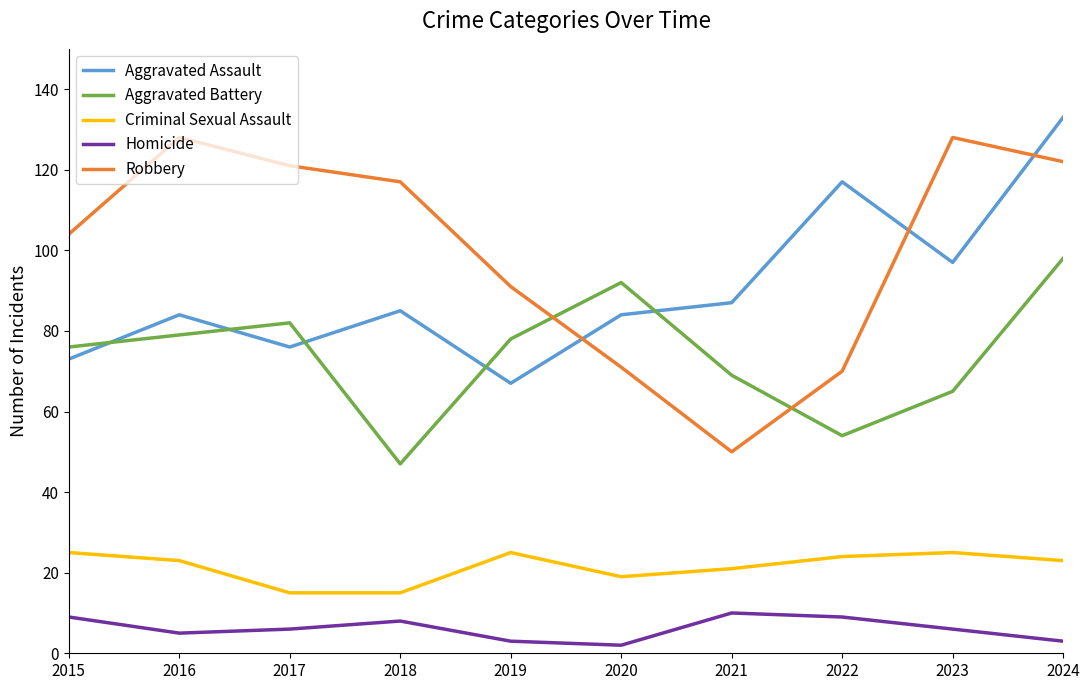

The Robbery series shows 25 at 2020. True or false?

False